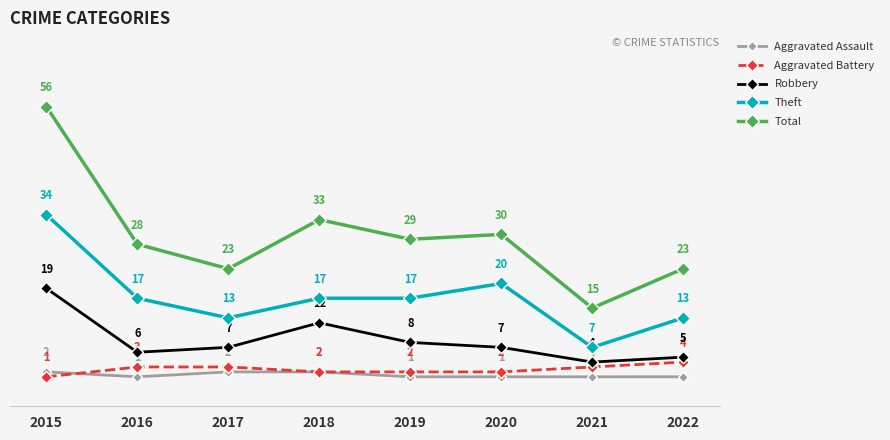

What are all the series names shown in the legend?

Aggravated Assault, Aggravated Battery, Robbery, Theft, Total